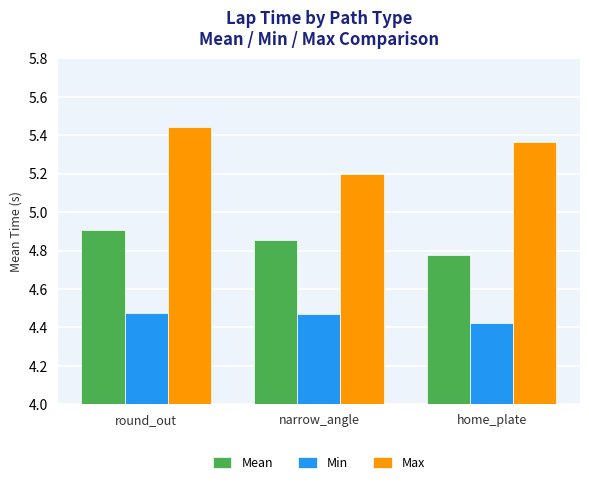

The Mean series shows 4.9 at round_out. True or false?

True